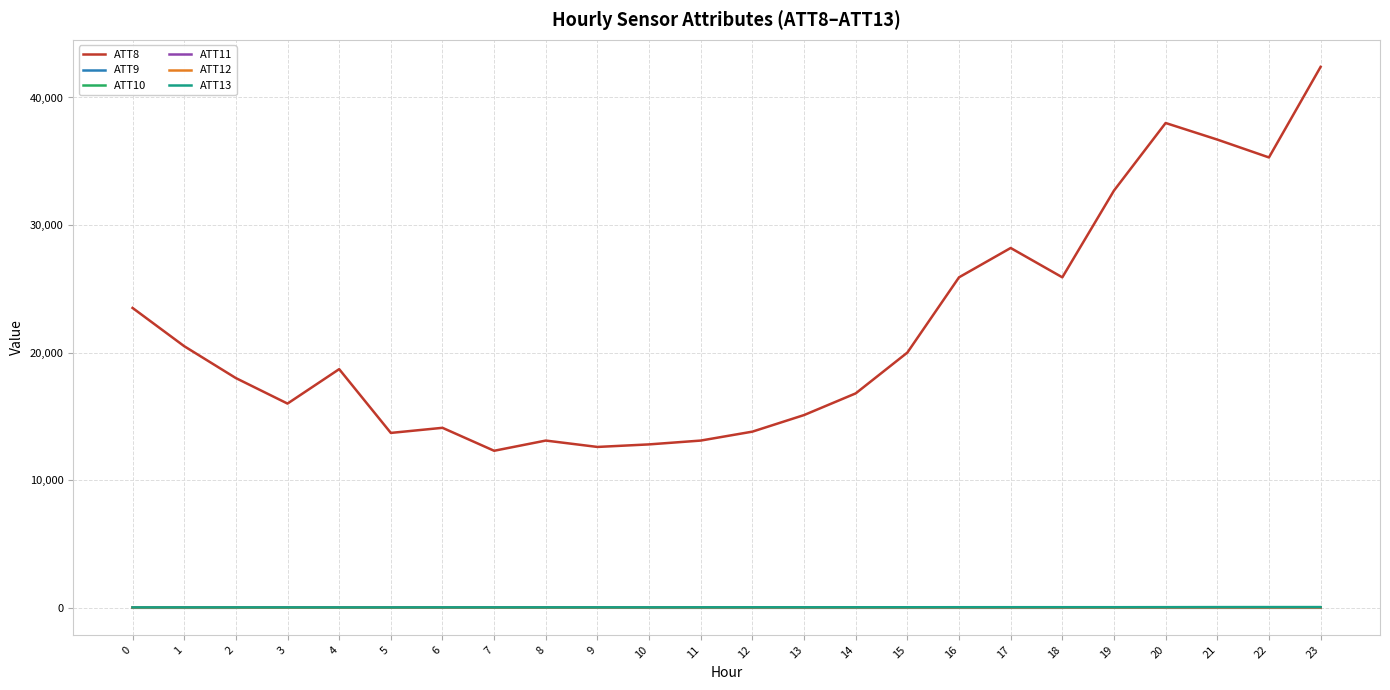

What are all the series names shown in the legend?

ATT8, ATT9, ATT10, ATT11, ATT12, ATT13